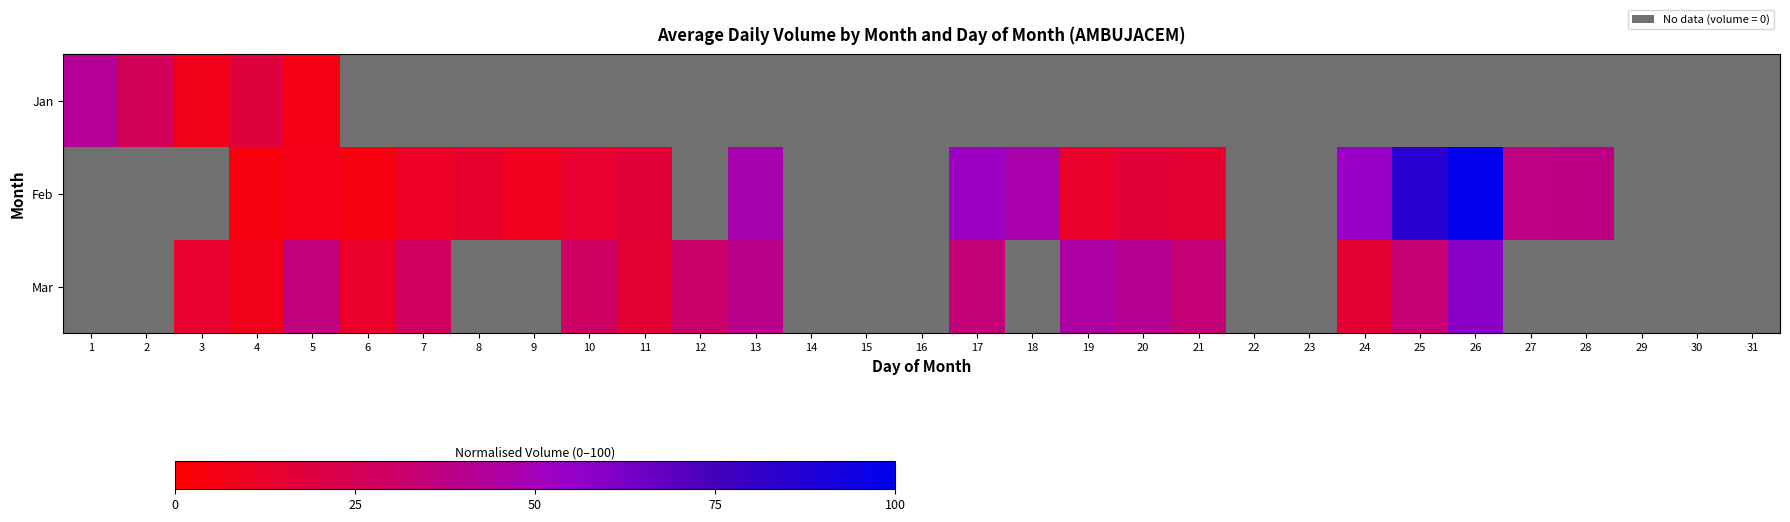

Which category has the lowest value in the Feb series?

1